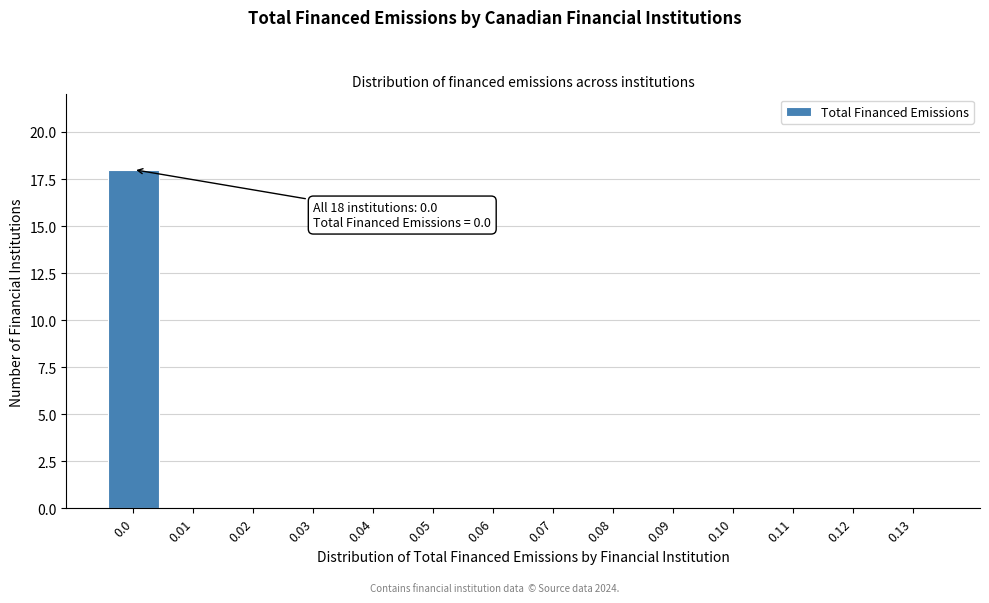

Reading left to right, extract all data points from this chart.

0.0=18	0.01=0	0.02=0	0.03=0	0.04=0	0.05=0	0.06=0	0.07=0	0.08=0	0.09=0	0.10=0	0.11=0	0.12=0	0.13=0